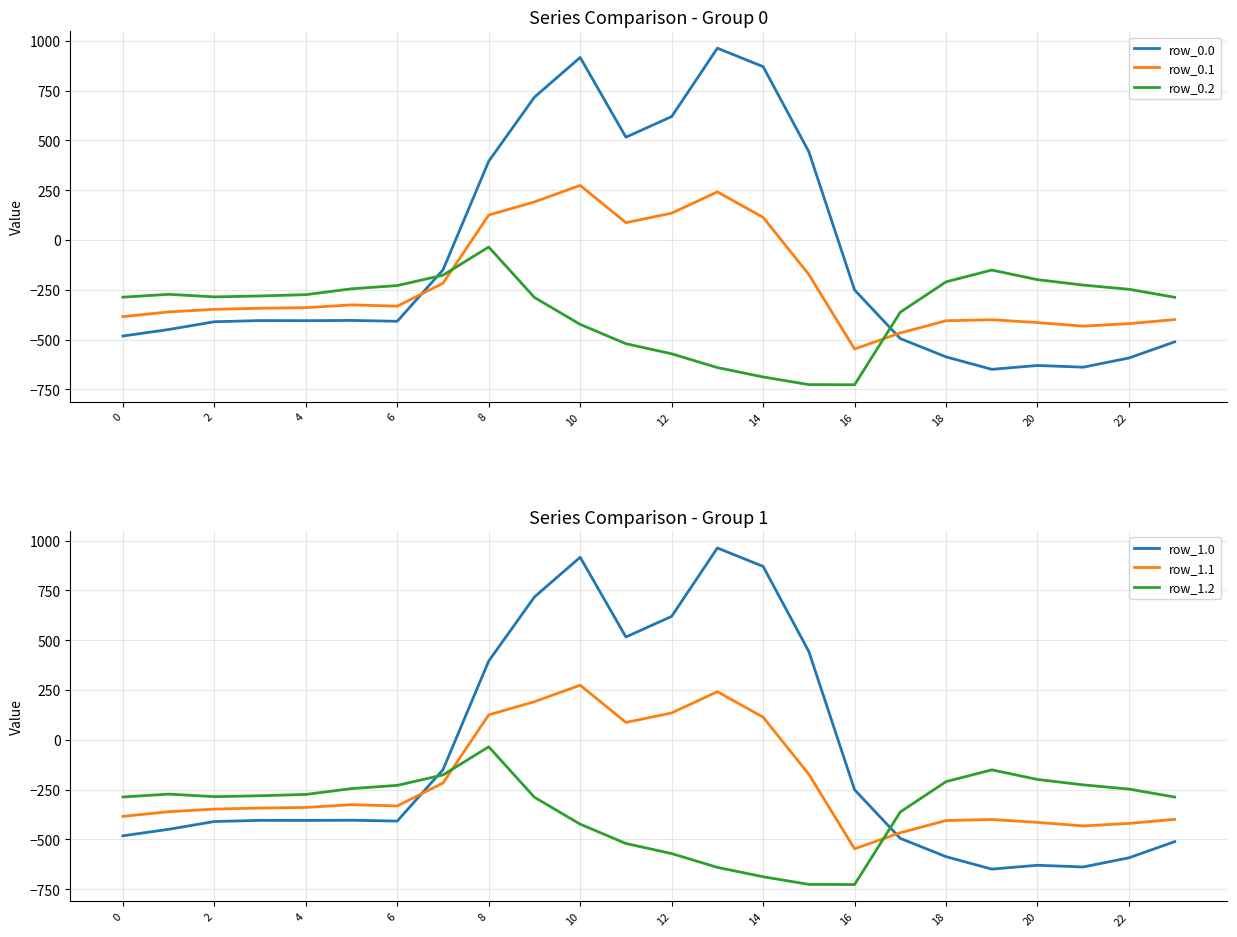

How many values in row_0.1 are above zero?

7